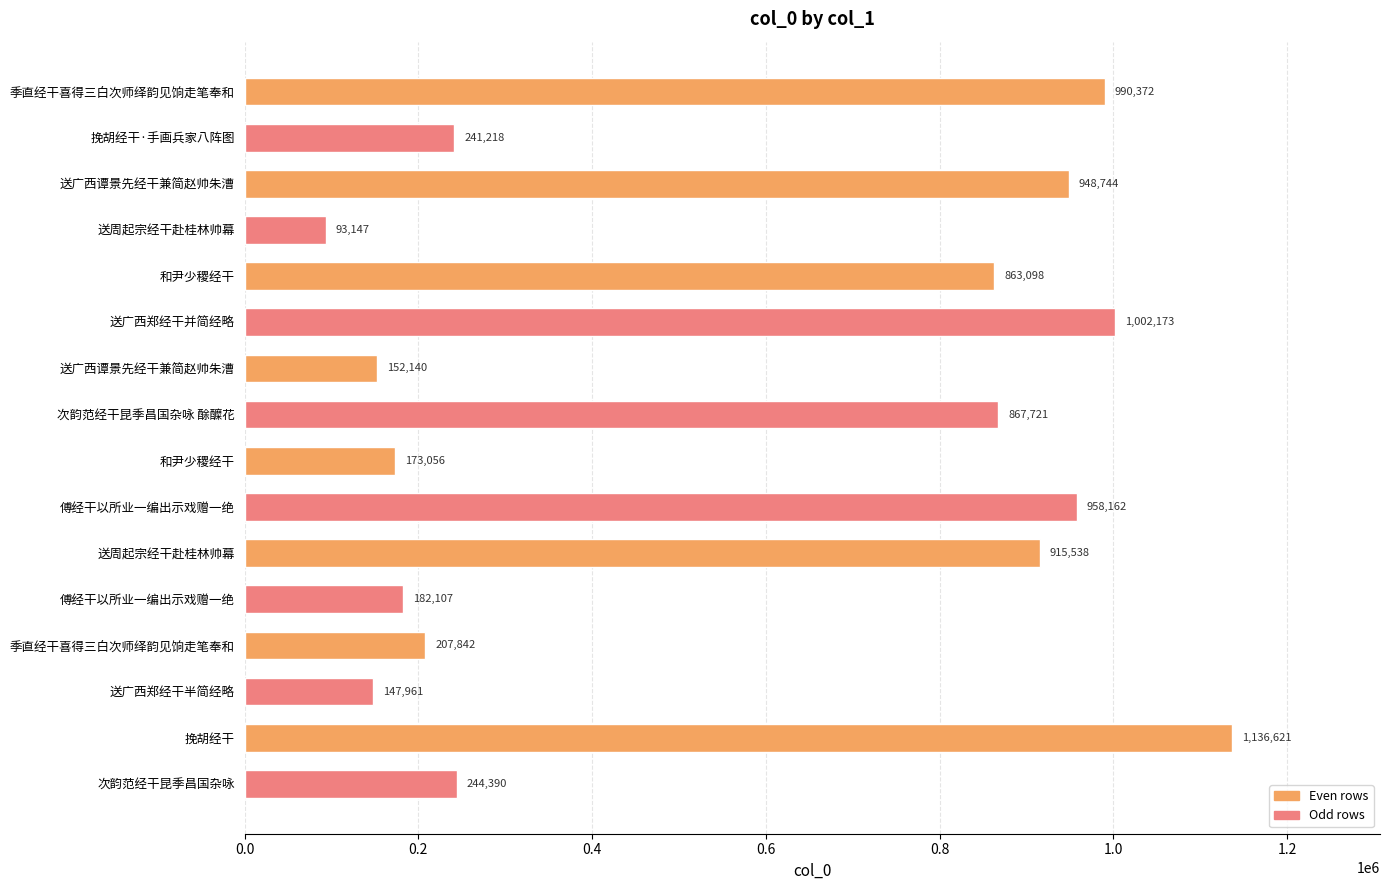

What is the sum of all values?

9124290